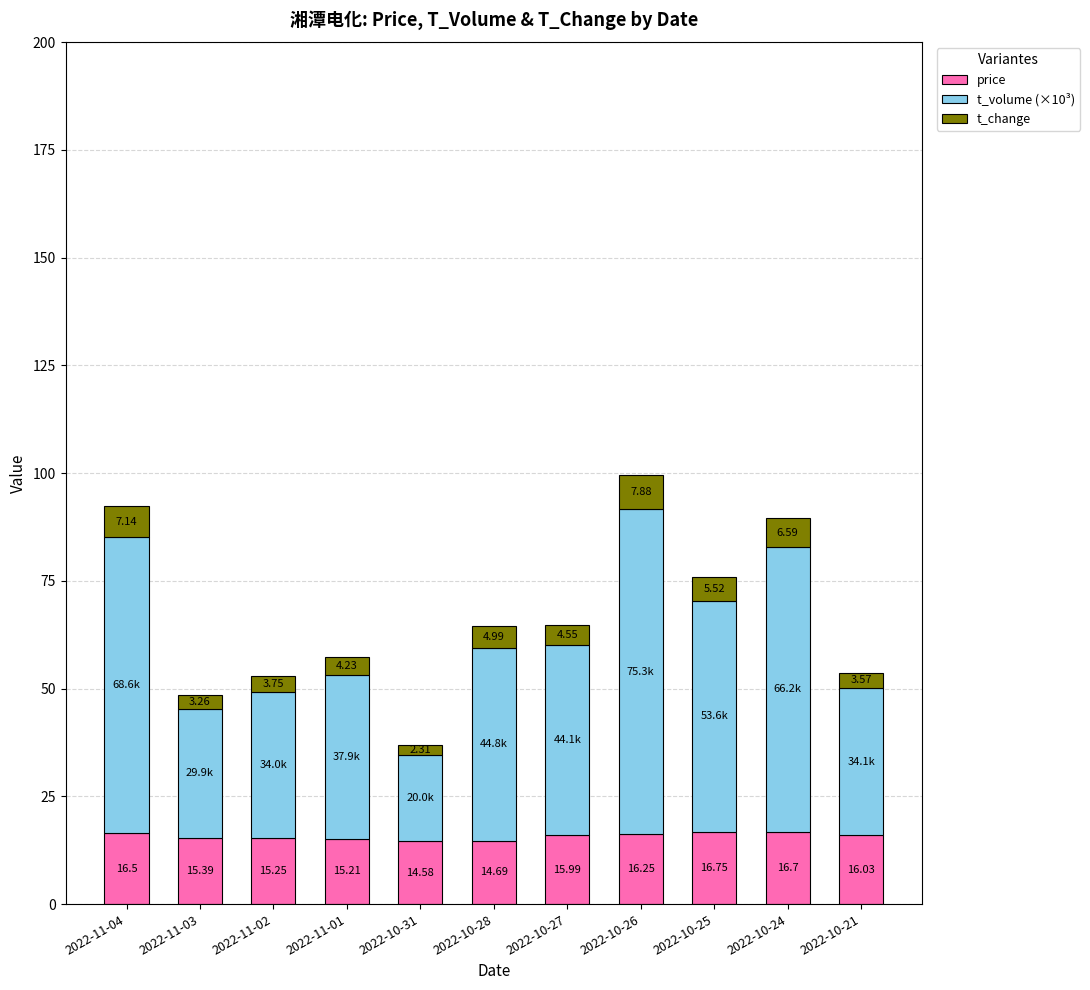

At which category is the sum across all series the highest?

2022-10-26